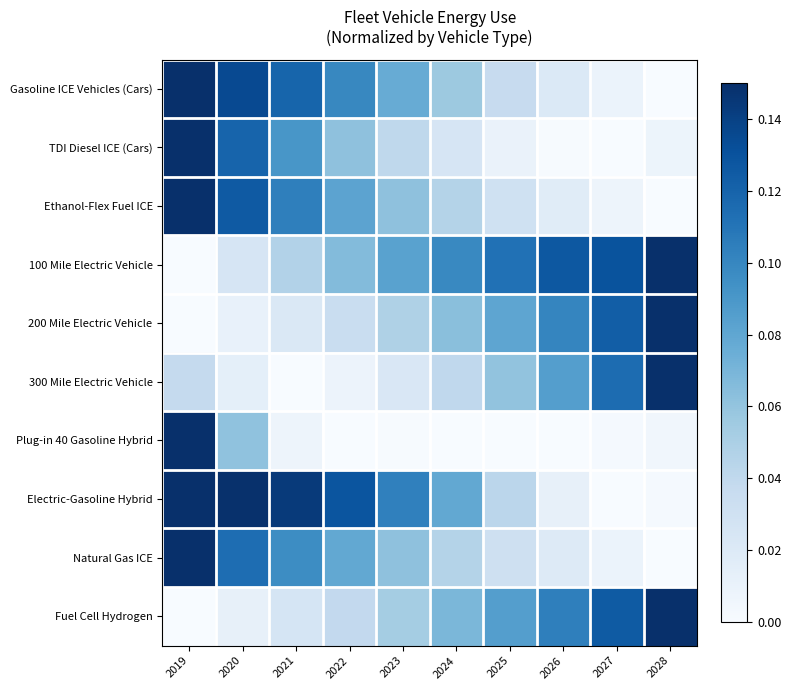

Which has a higher value, 2024 or 2025?

2024